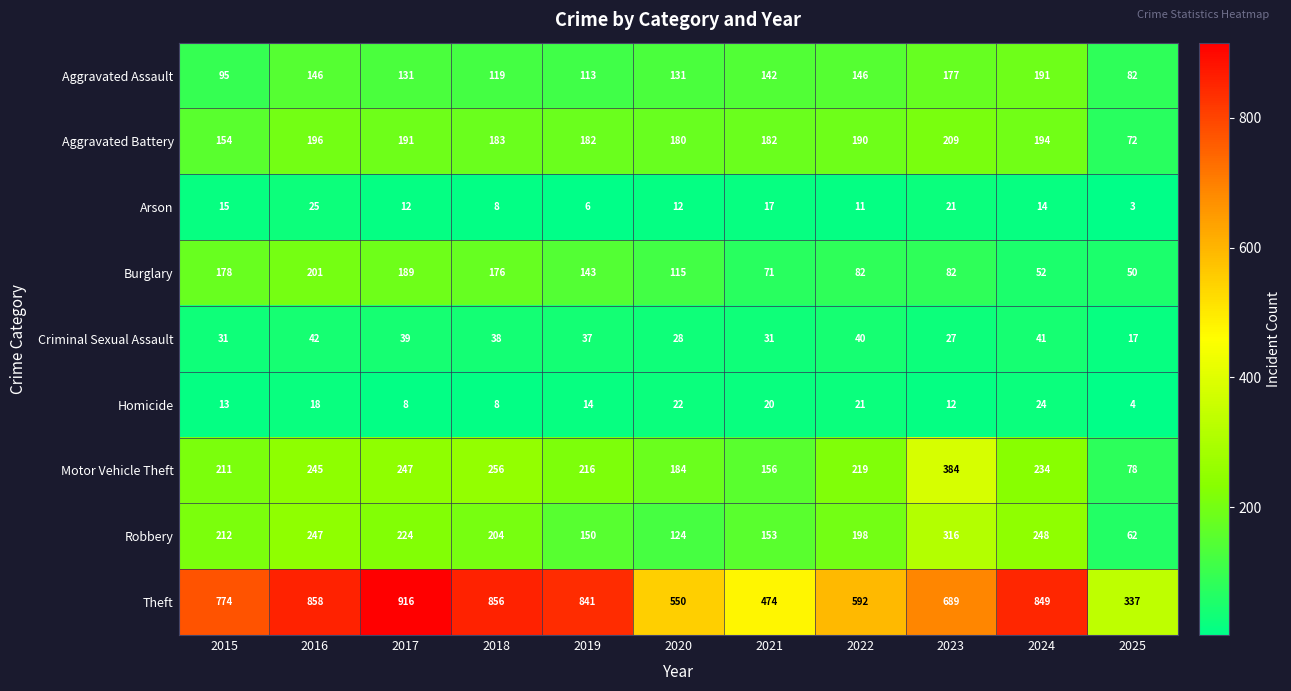

List the series in order of their peak value, highest first.

Theft, Motor Vehicle Theft, Robbery, Aggravated Battery, Burglary, Aggravated Assault, Criminal Sexual Assault, Arson, Homicide